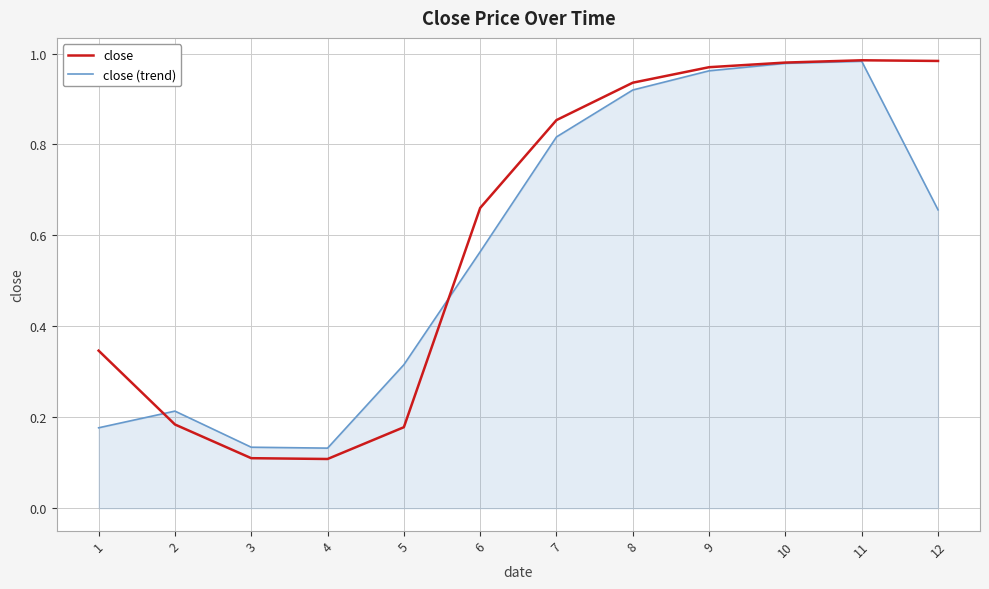

Does the chart have visible grid lines?

Yes